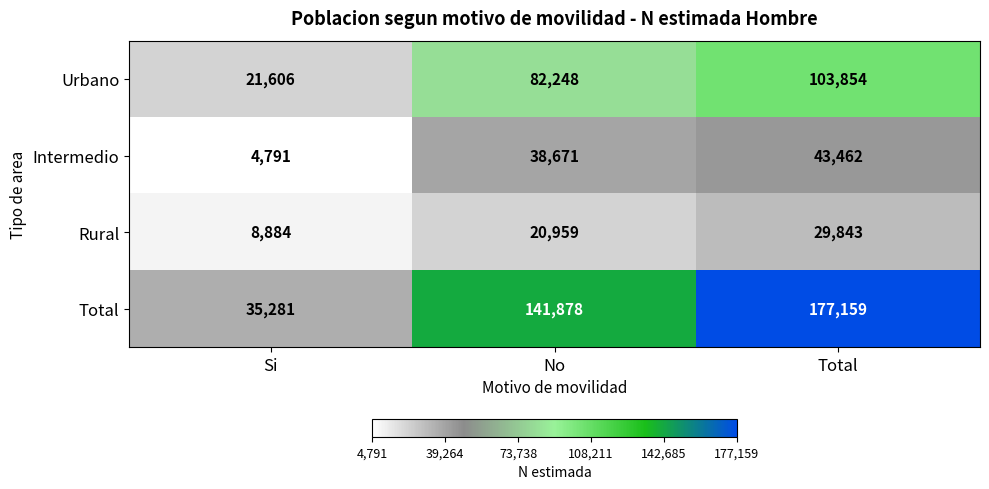

How many values in the Rural series are below 20959?

1